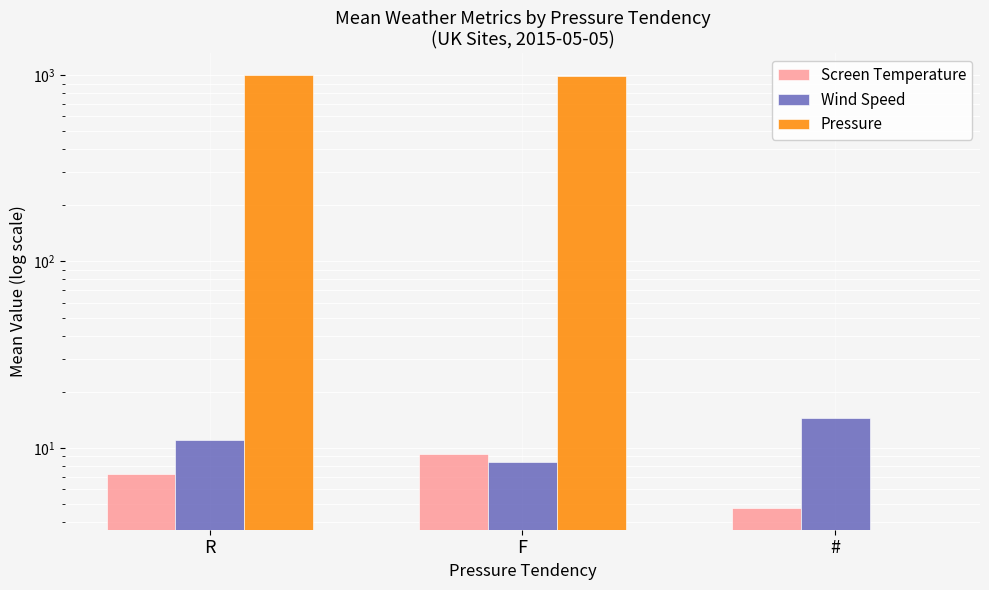

What is the spread (max minus min) of values at F?

984.6